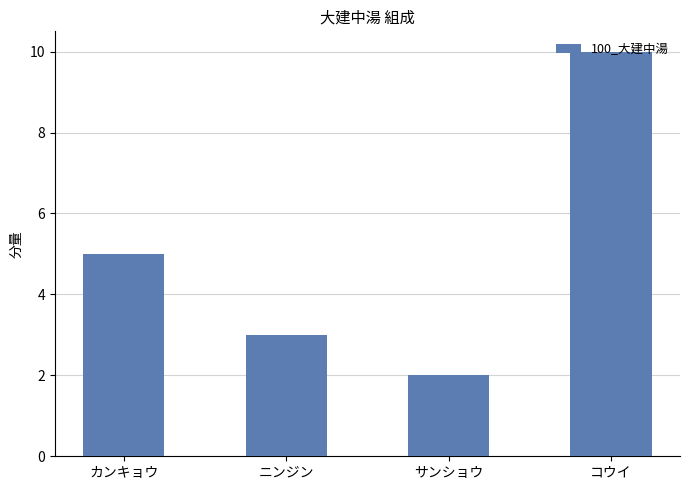

True or false: the data shows 5 at カンキョウ.

True